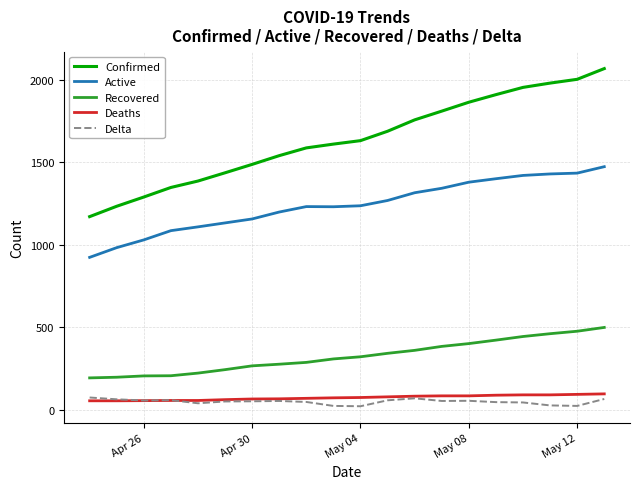

True or false: Delta and Confirmed cross at least once.

False